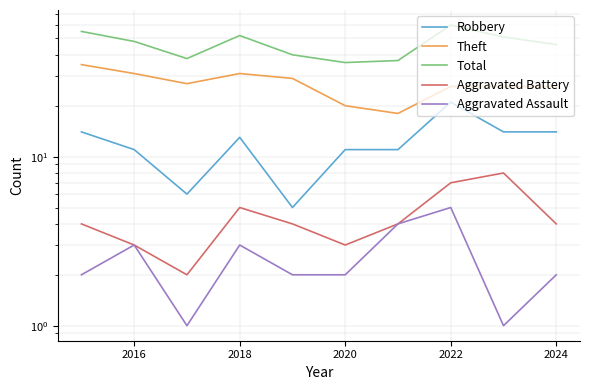

What is the spread (max minus min) of values at 2024?

44